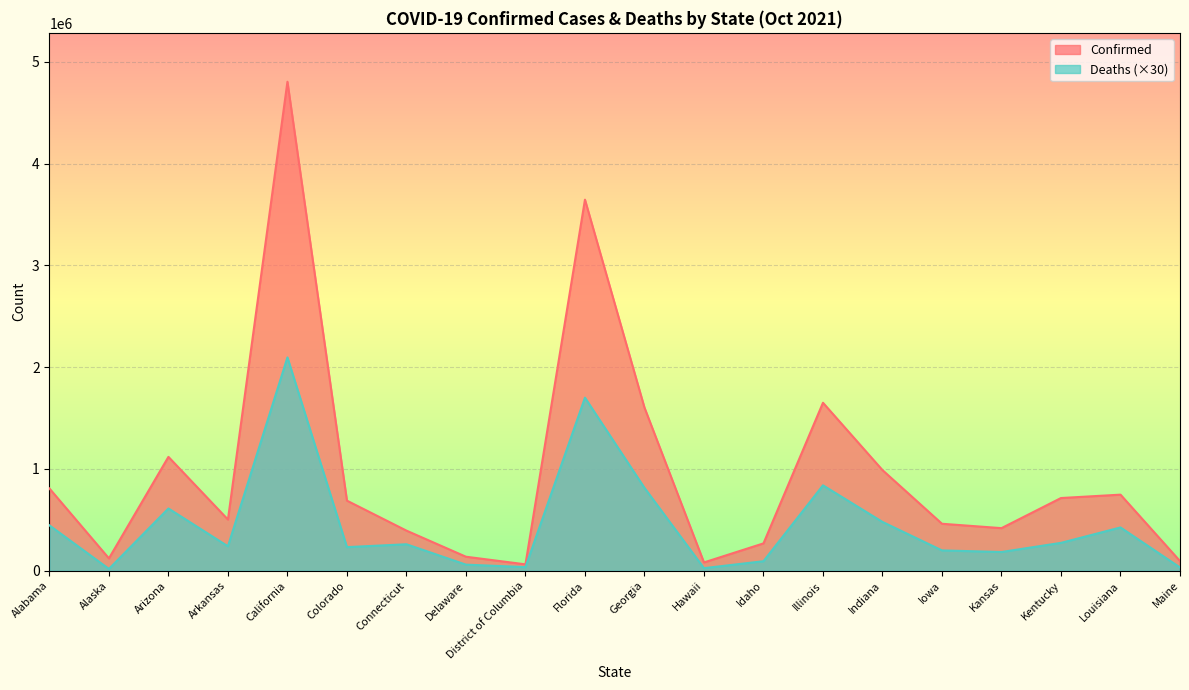

True or false: Deaths and Confirmed cross at least once.

False